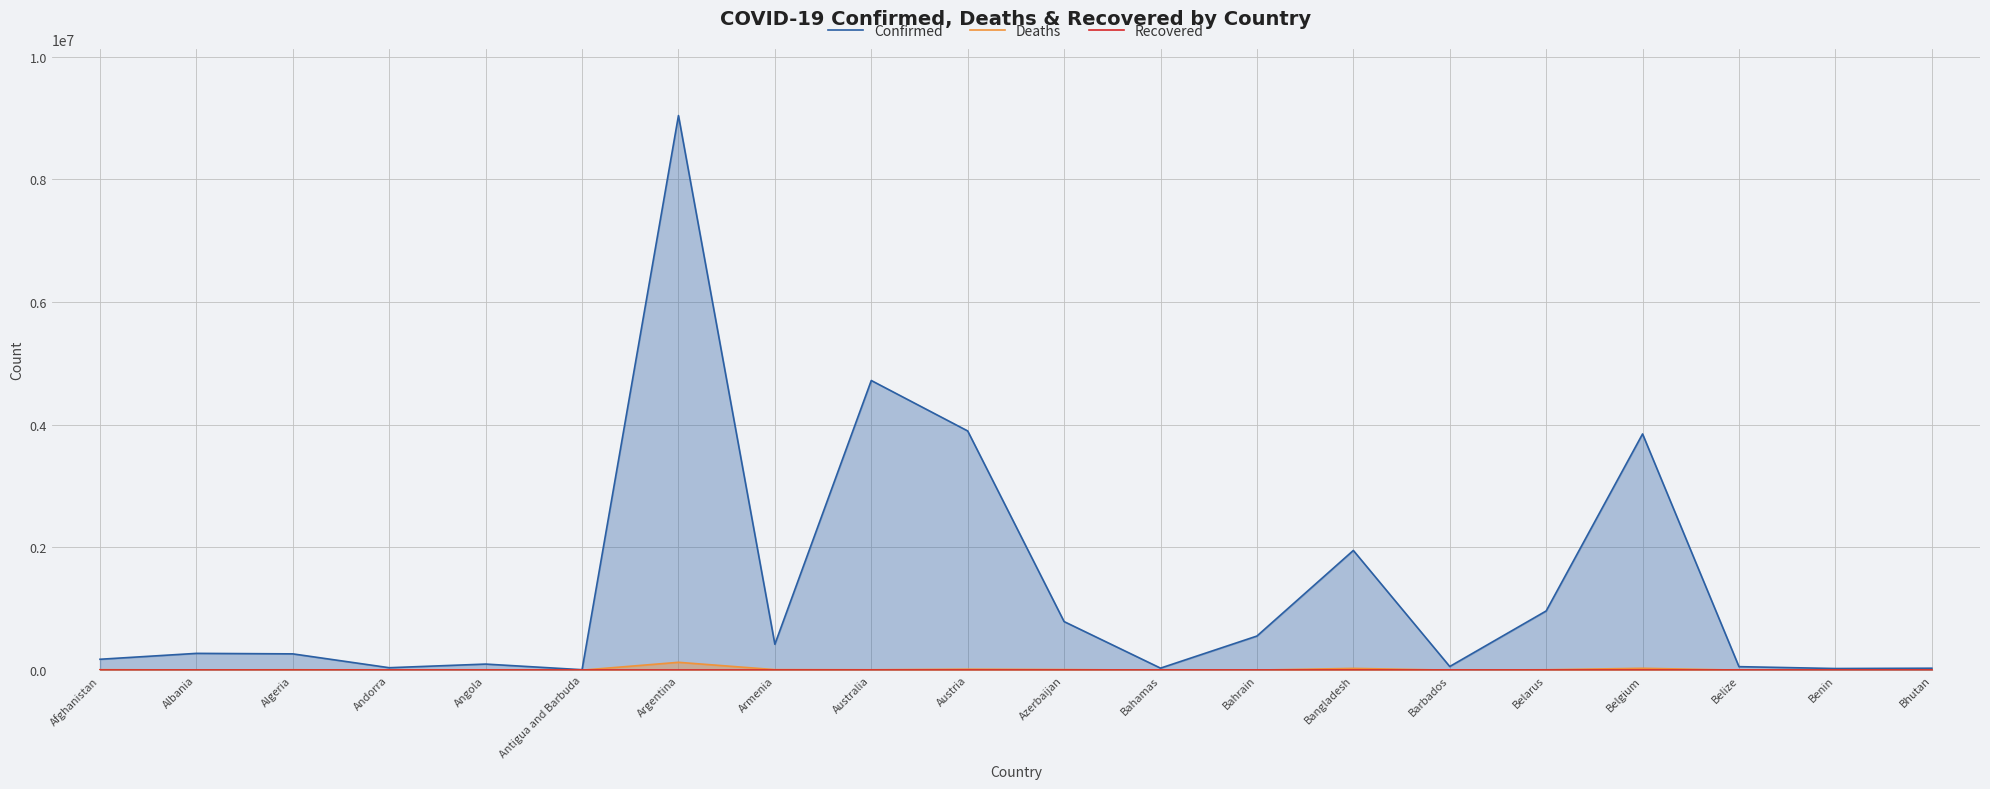

The value of Confirmed at Angola is 99194. True or false?

True